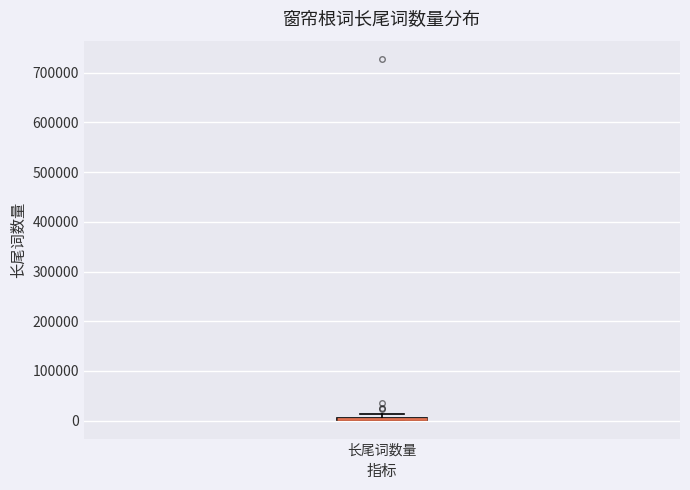

Where is the lower edge of the box for 长尾词数量 on the y-axis? The values are not printed on the chart, so give them approximately, as read against the axis.

0